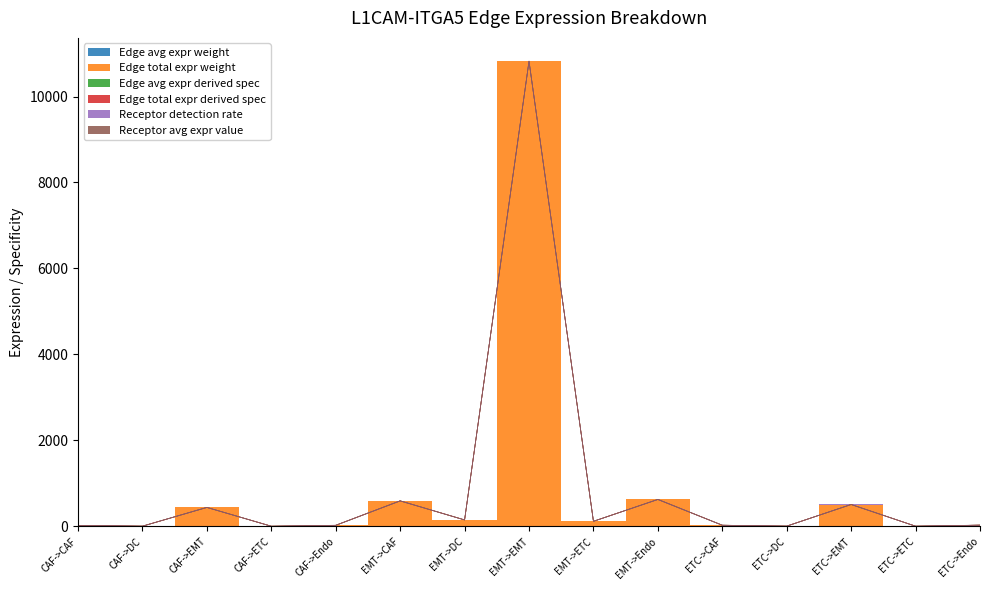

How many data points in Edge total expr derived spec are less than 29?

7